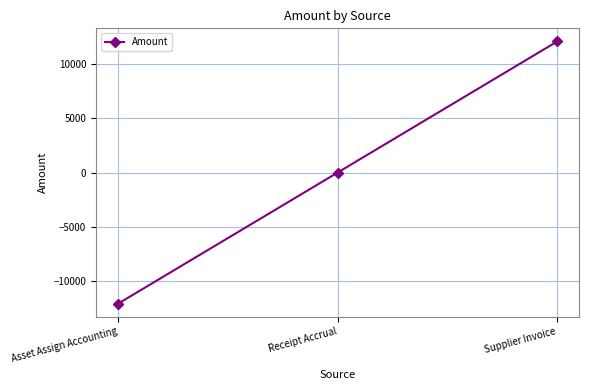

The chart shows a value of 0.0 at Receipt Accrual. True or false?

True